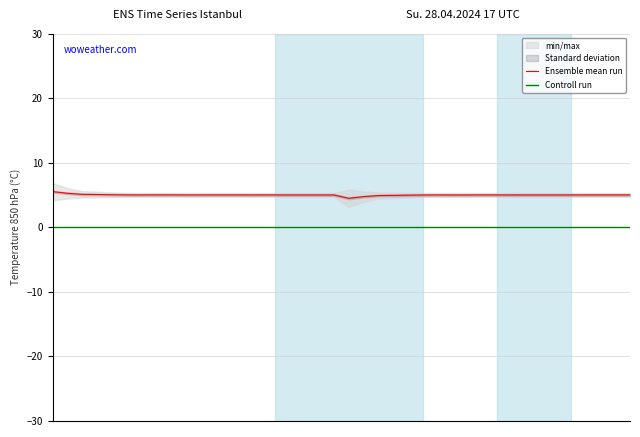

Rank the series by their maximum value, from lowest to highest.

Controll run, Ensemble mean run